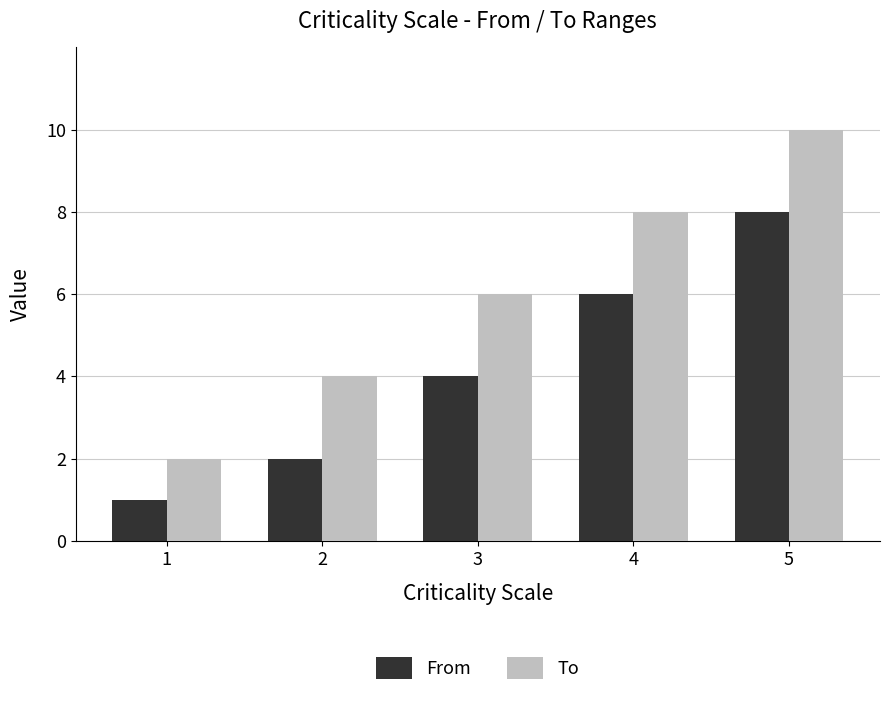

List the series in order of their peak value, lowest first.

From, To